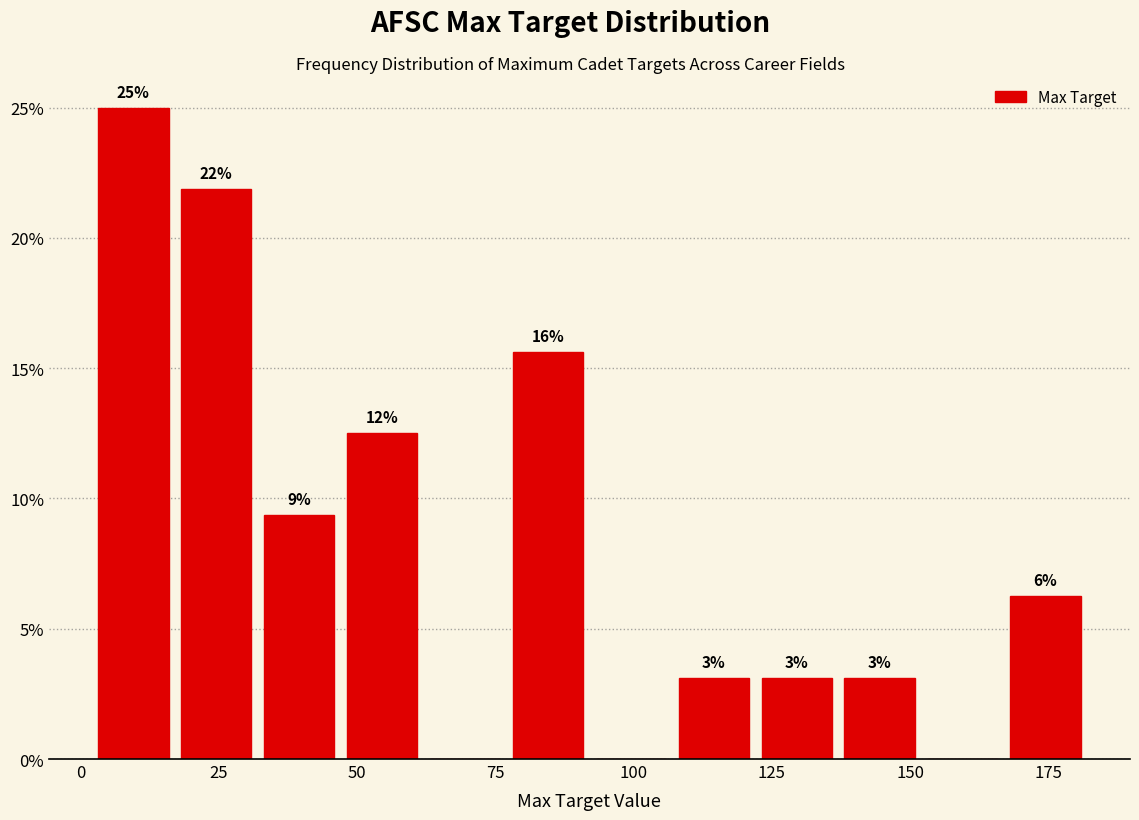

Read against the x-axis, roughly where is the centre of the tallest bar?

10